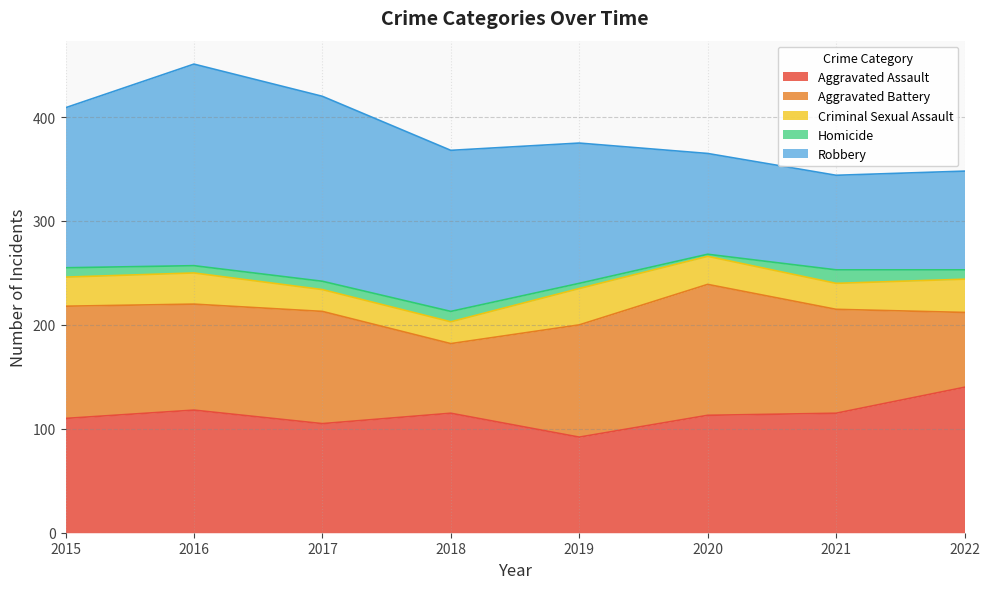

True or false: Homicide and Criminal Sexual Assault intersect in this chart.

False